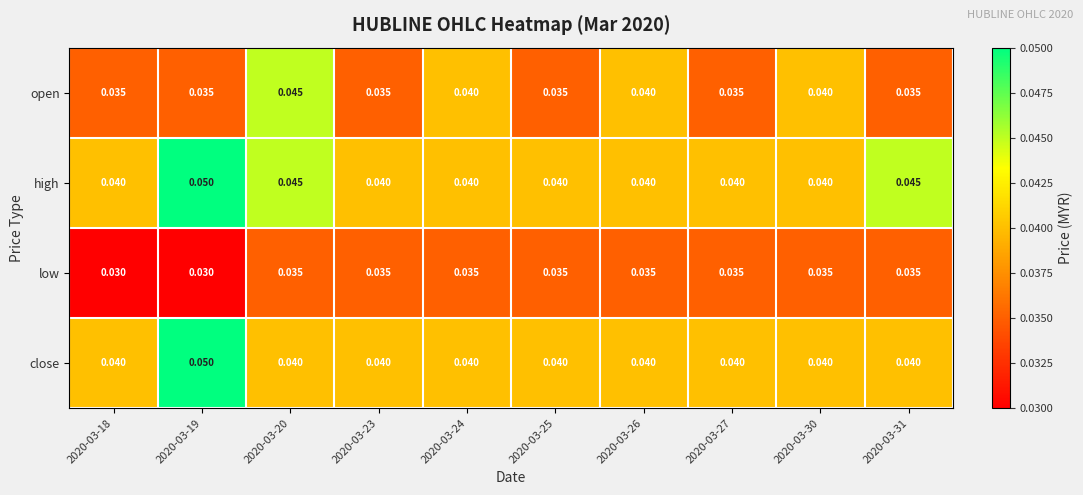

Which series has the largest total across all categories?

high